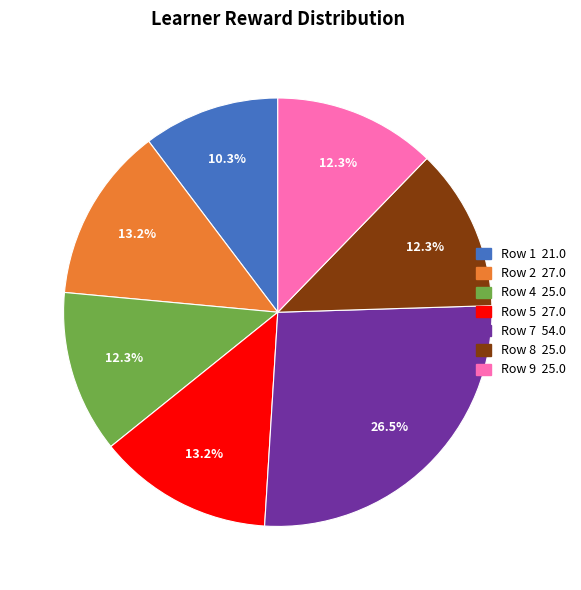

Is there a majority slice in this chart?

No